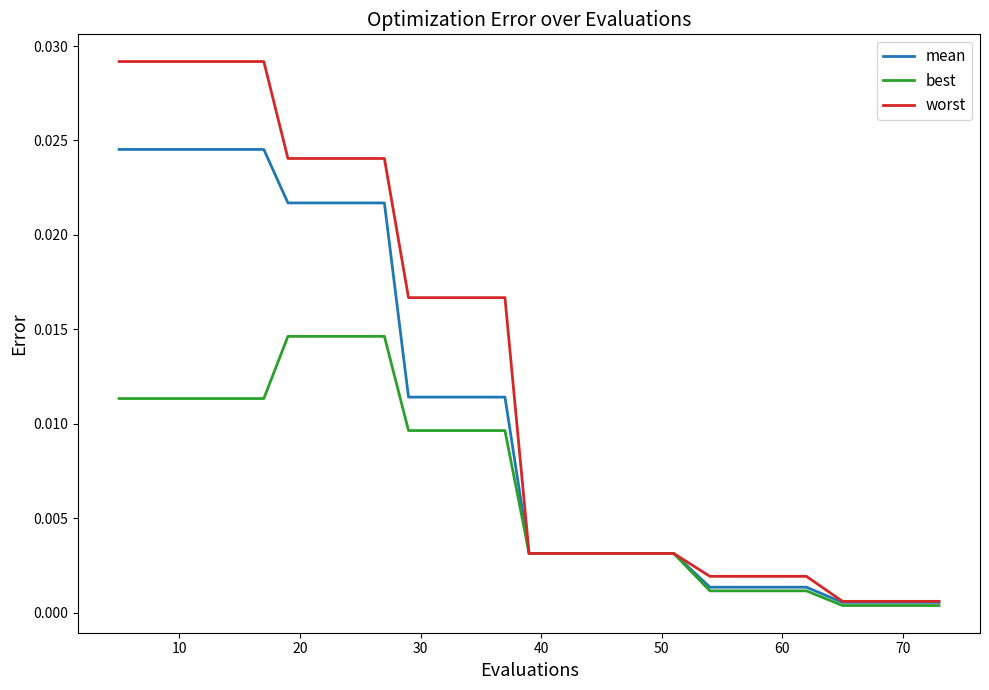

Does the chart have visible grid lines?

No